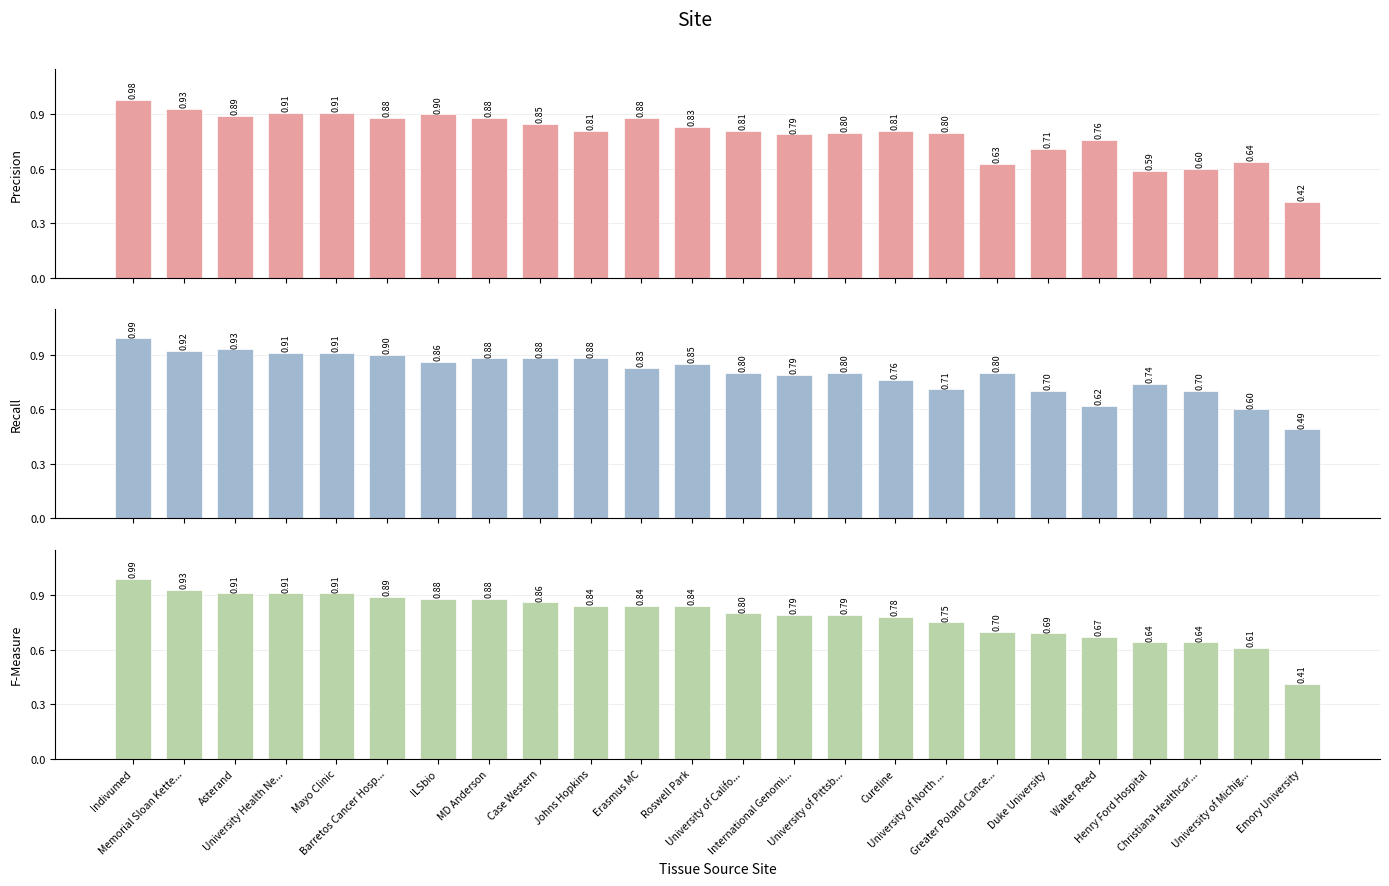

How many bars are there in total?

72